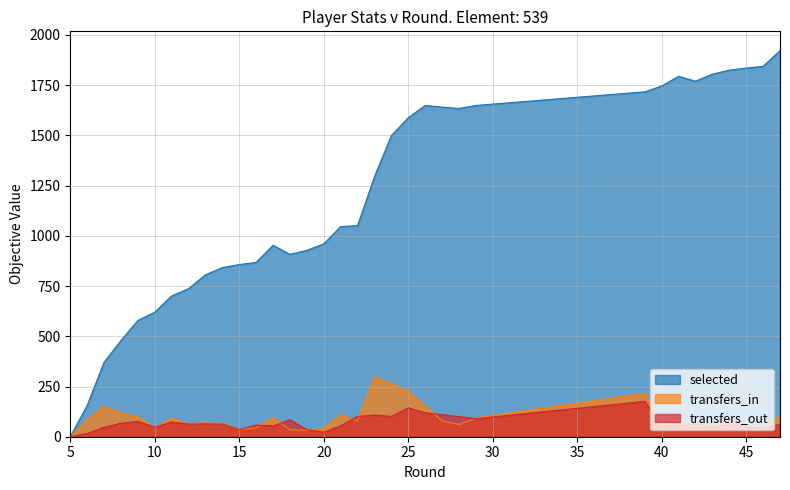

What is the difference between the maximum and minimum values in the transfers_out series?

176